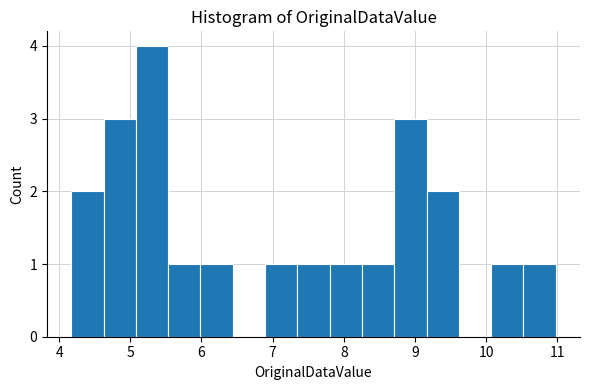

Reading left to right, transcribe this chart: for each bar, give the range it covers on the x-axis and its height. Neither the bar edges nor the heights are printed on the chart, so give them approximately, as read against the axes.

4.2 to 4.6: 2
4.6 to 5.1: 3
5.1 to 5.5: 4
5.5 to 6.0: 1
6.0 to 6.4: 1
6.4 to 6.9: 0
6.9 to 7.3: 1
7.3 to 7.8: 1
7.8 to 8.3: 1
8.3 to 8.7: 1
8.7 to 9.2: 3
9.2 to 9.6: 2
9.6 to 10.1: 0
10.1 to 10.5: 1
10.5 to 11.0: 1